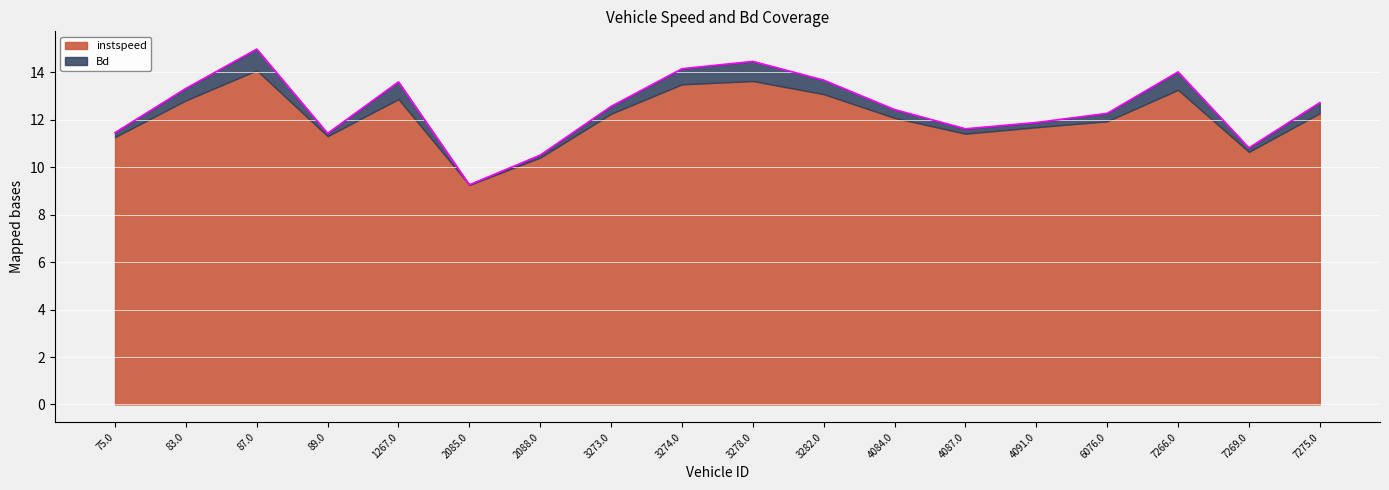

Which category has the highest value across all series?

87.0